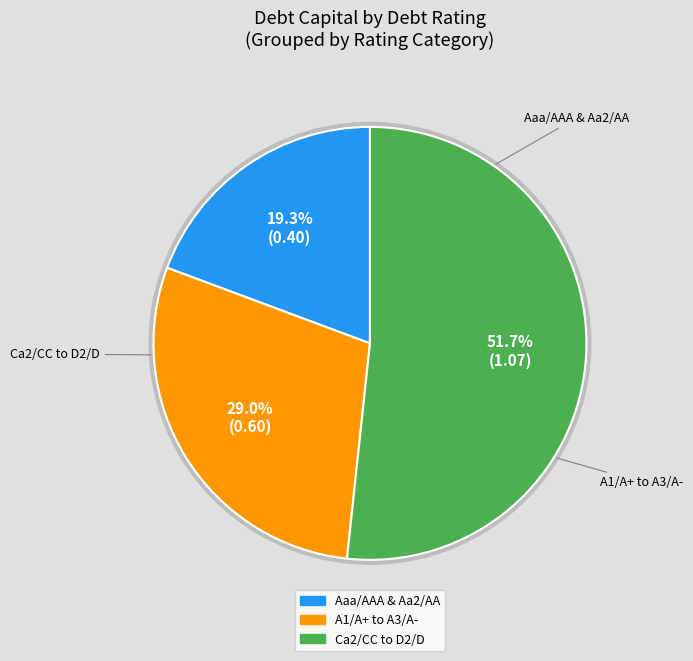

Is it true that Aaa/AAA is 6% of the pie?

False